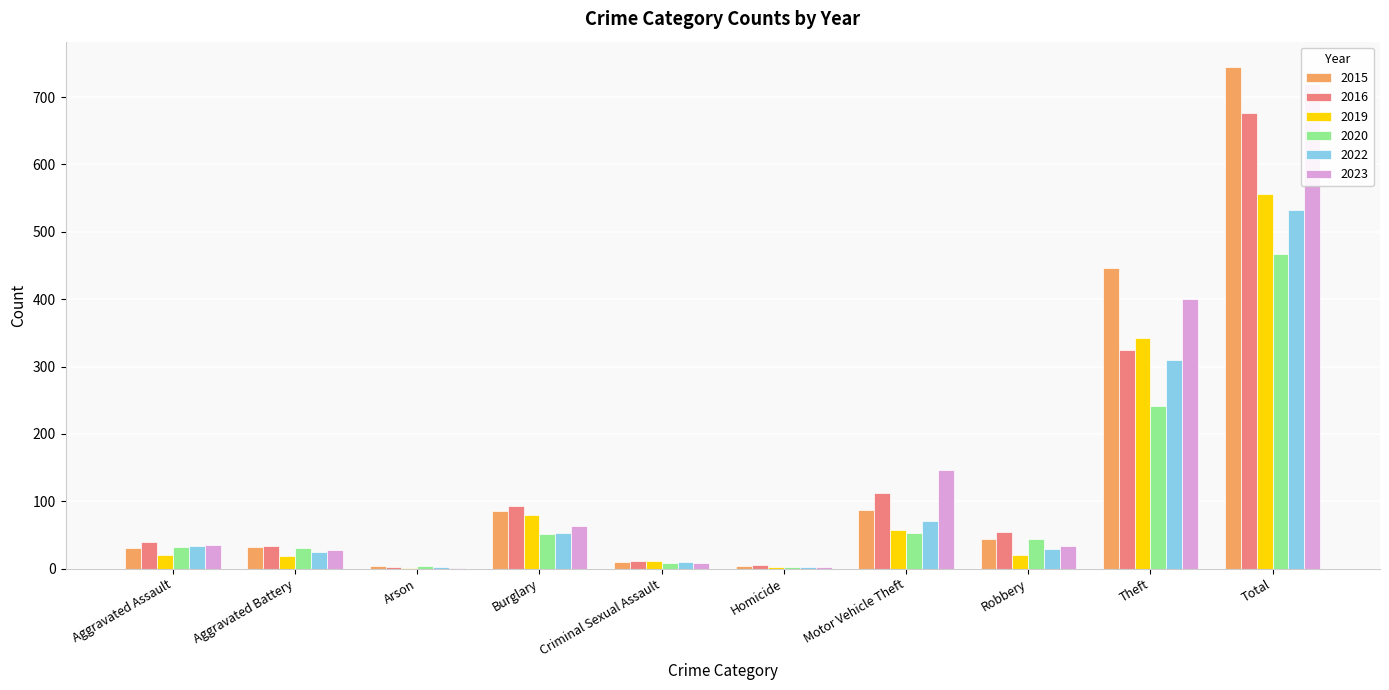

Does the chart contain any negative values?

No